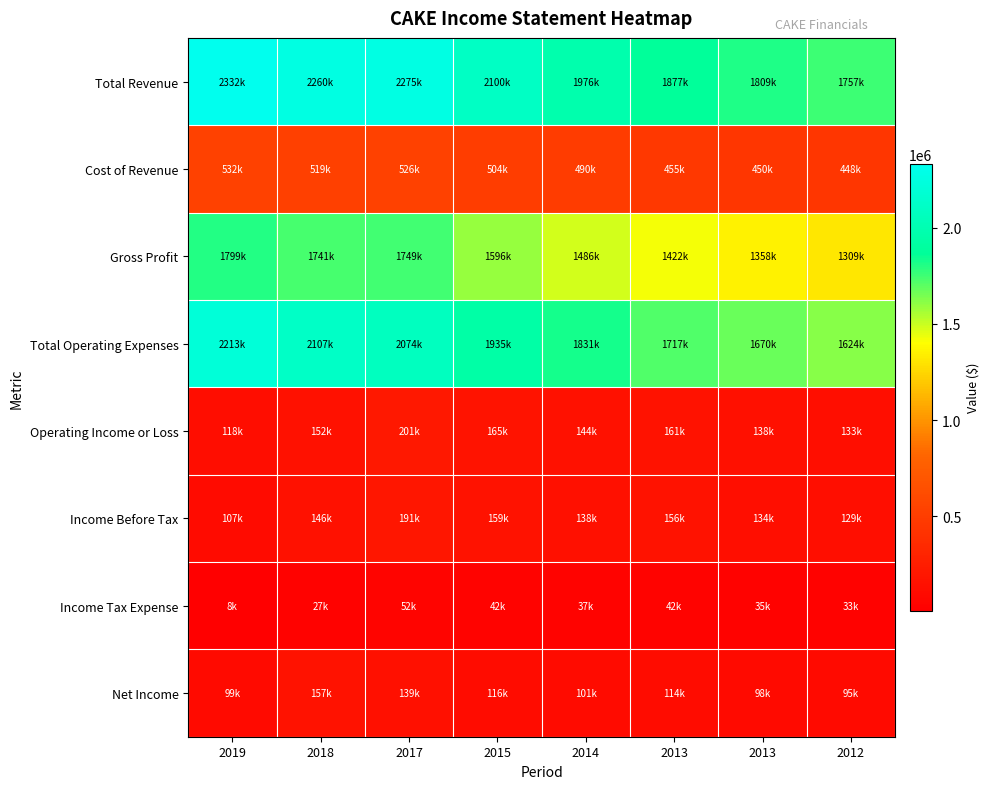

What is the total value across all series at 2013?

5946800